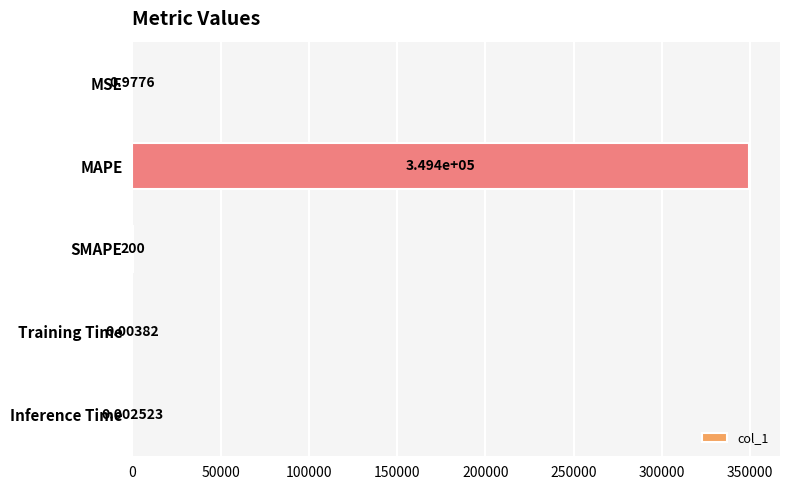

Which label corresponds to the largest value in the chart?

MAPE